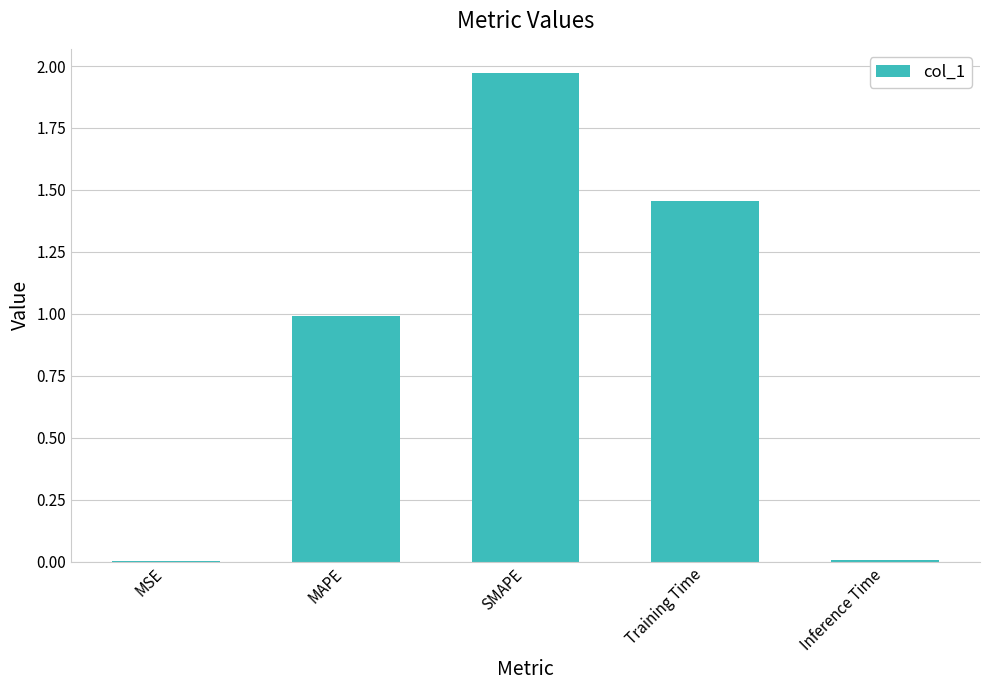

How many categories are shown in the chart?

5